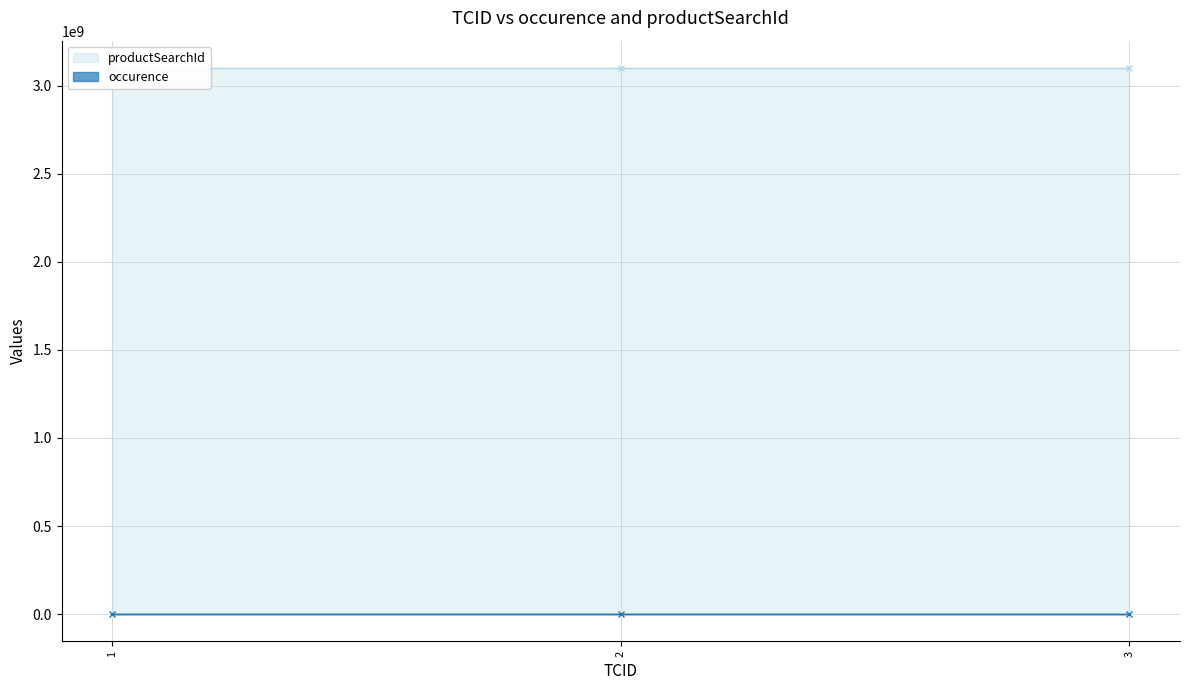

Reading left to right, what are all the values shown in this chart?

productSearchId: 3100000680	3100000680	3100000680
occurence: 1	1	1